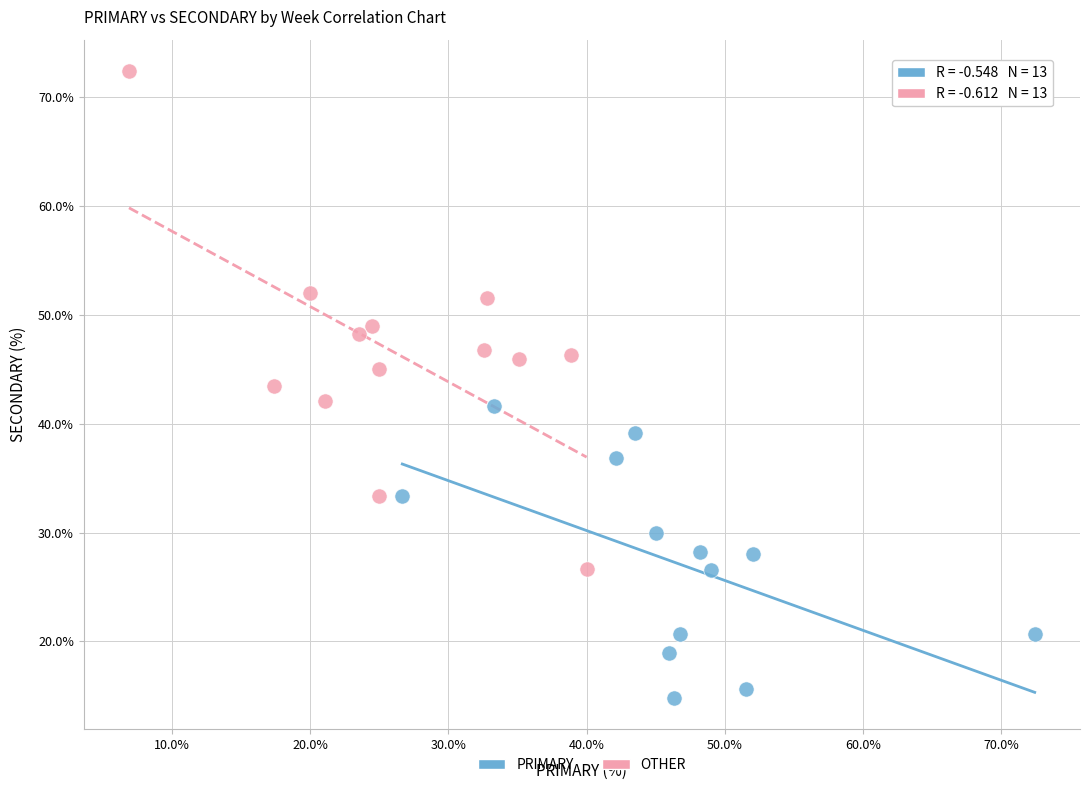

Which series has the widest spread of Y values?

OTHER